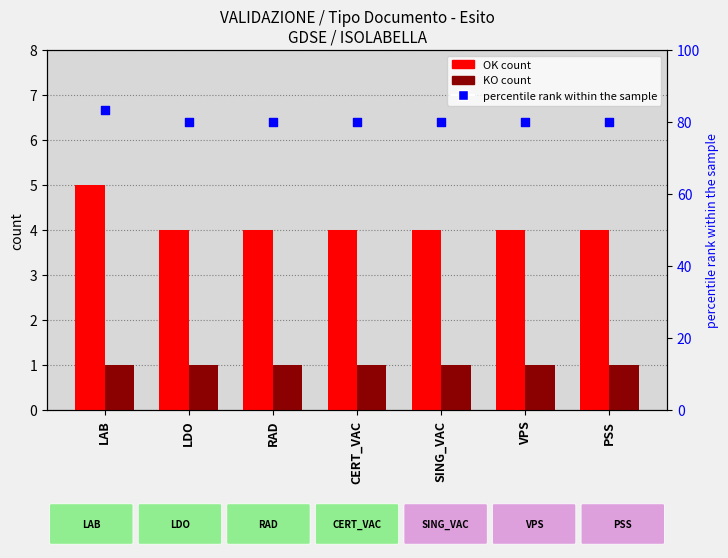

At which category is the sum across all series the highest?

LAB